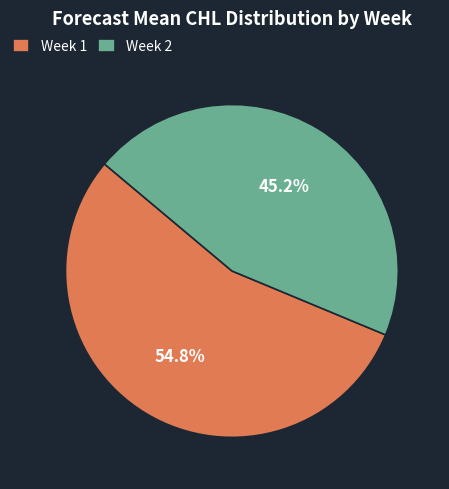

Is it true that Week 2 is 31% of the pie?

False